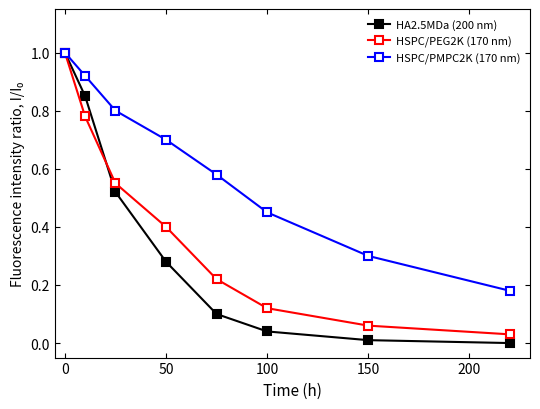

List the series in order of their overall mean, highest first.

HSPC/PMPC2K (170 nm), HSPC/PEG2K (170 nm), HA2.5MDa (200 nm)